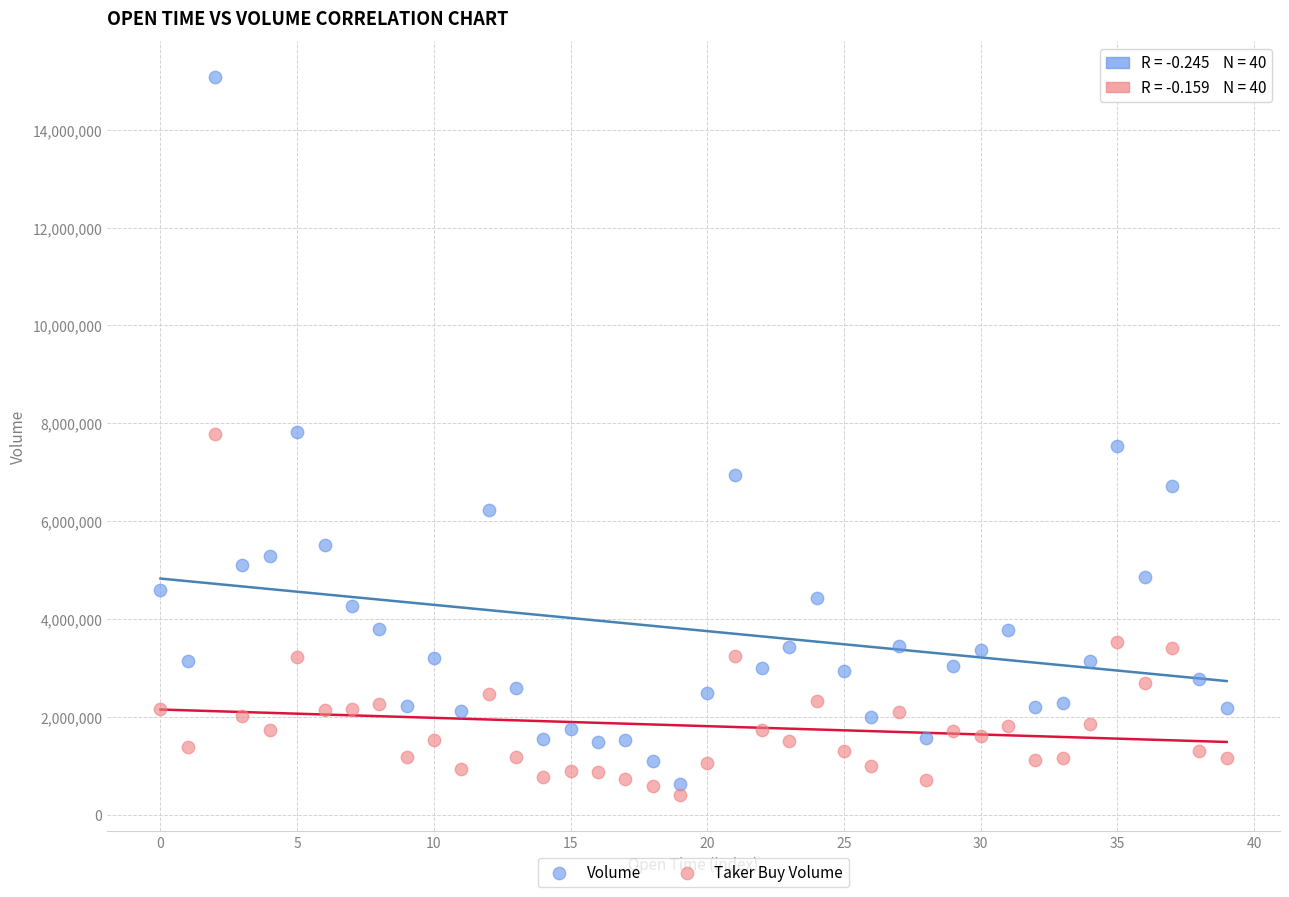

Which series contains the highest Y value?

Volume